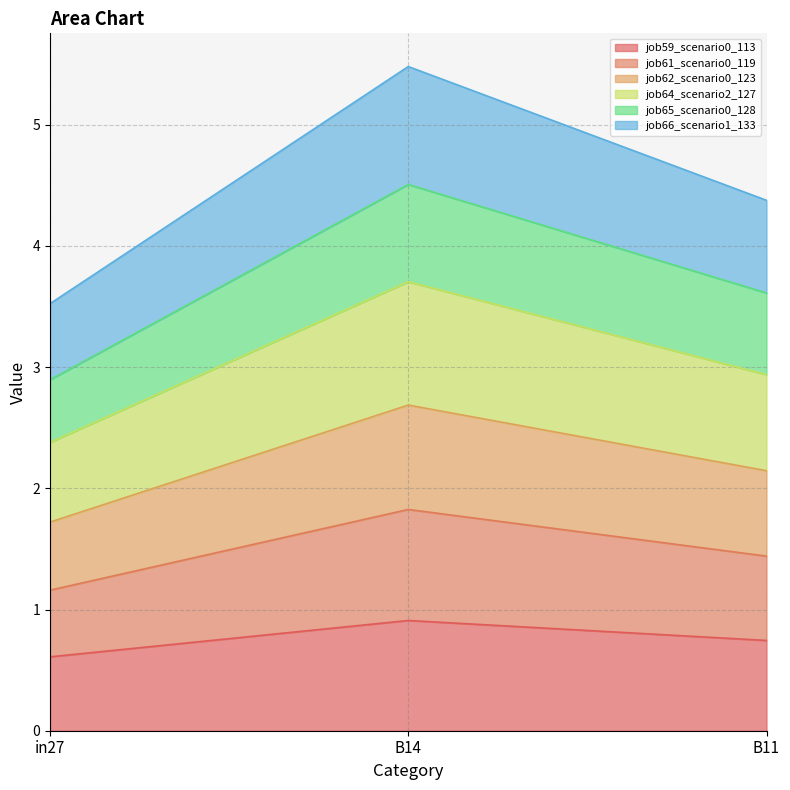

Which category has the highest value across all series?

B14